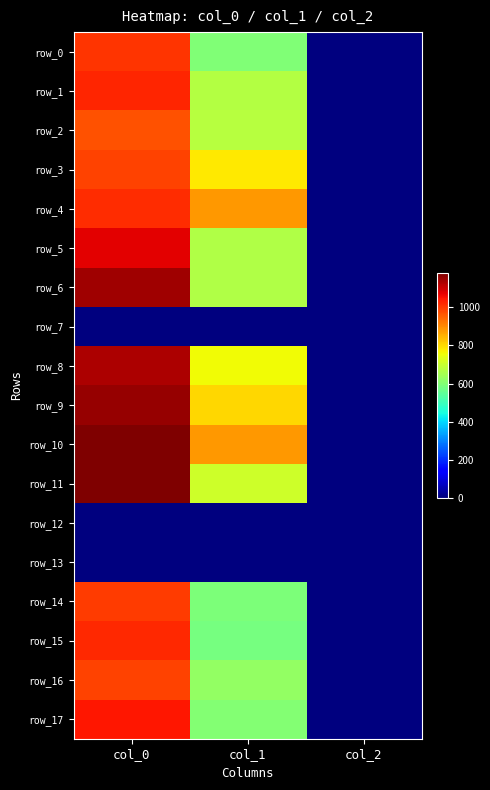

Which series has the largest total across all categories?

row_10